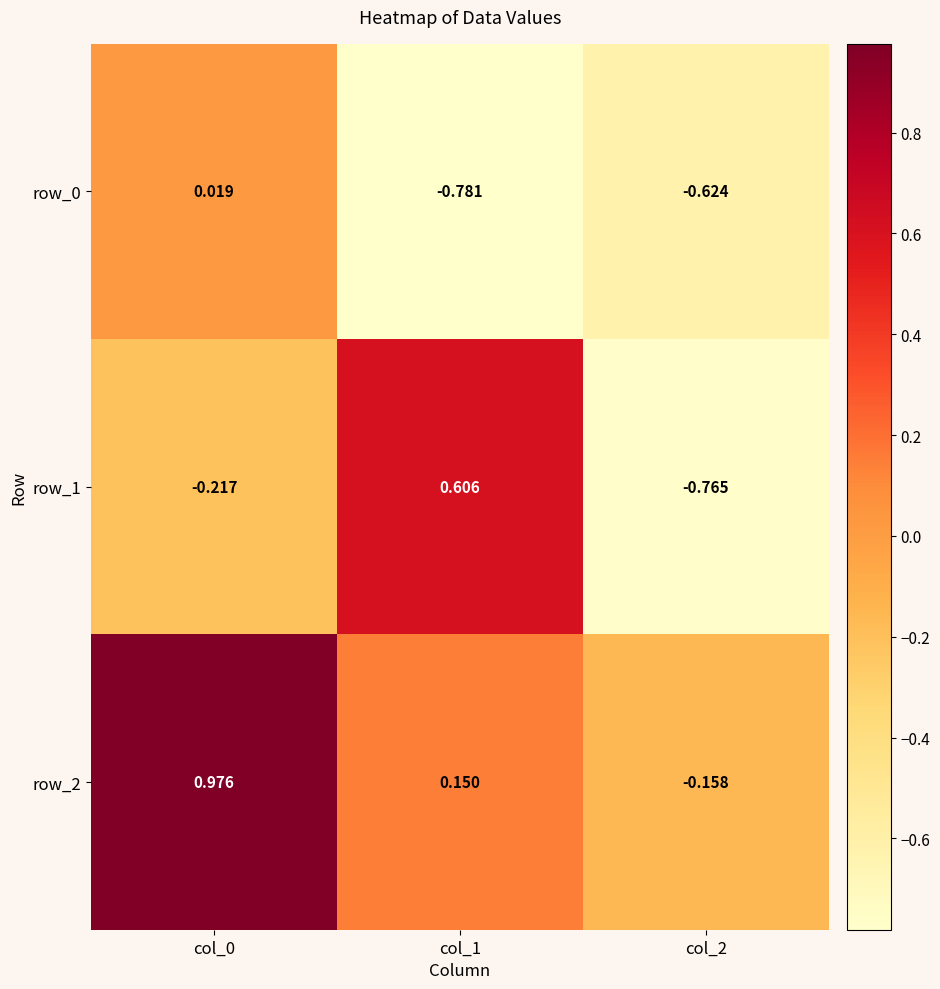

Is the value of row_0 at col_1 greater than the value of row_2 at col_2?

No